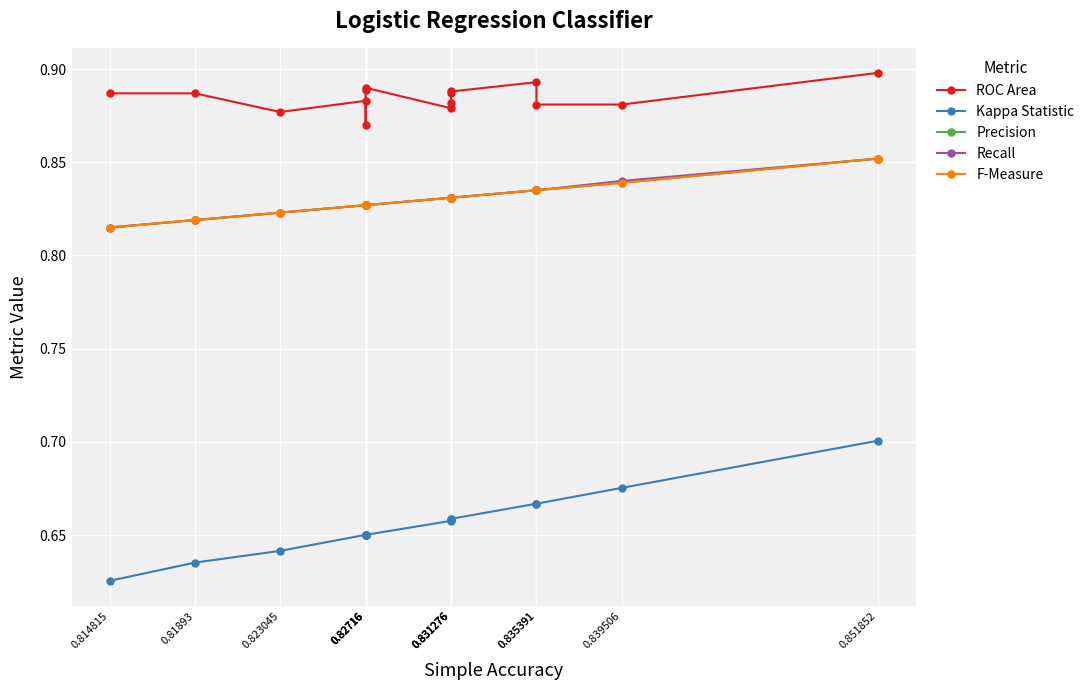

True or false: Recall and Kappa Statistic cross at least once.

False